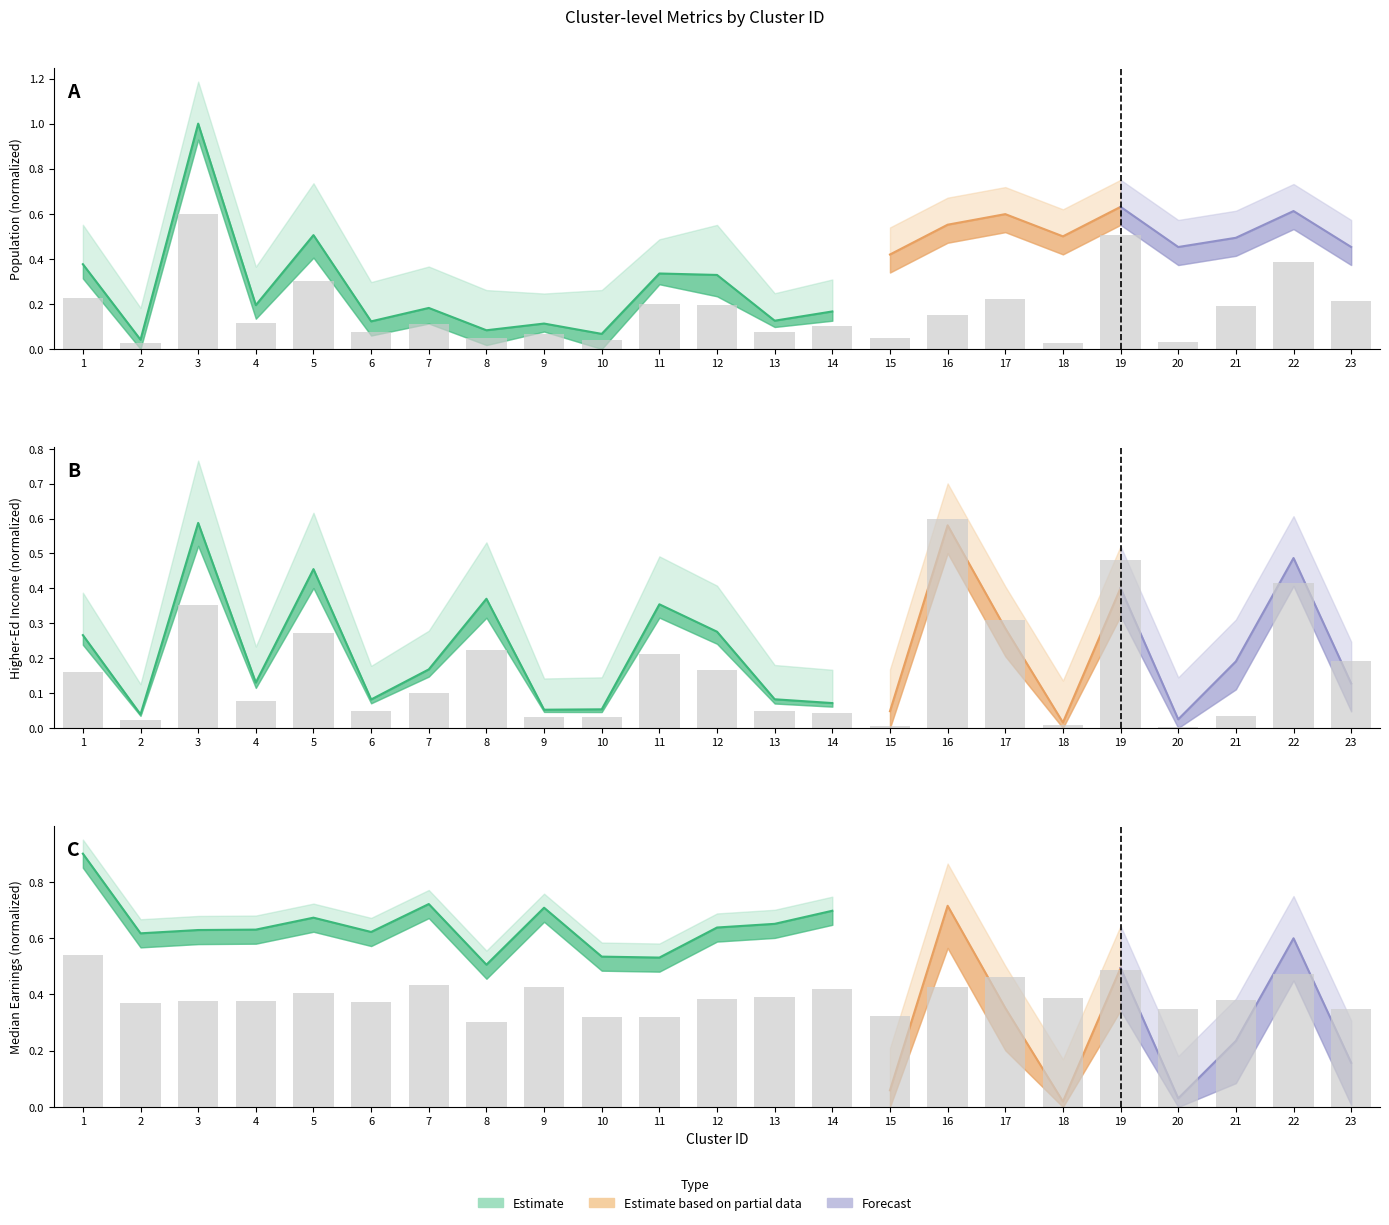

At which label is highered_emp_qcew closest to 0?

20